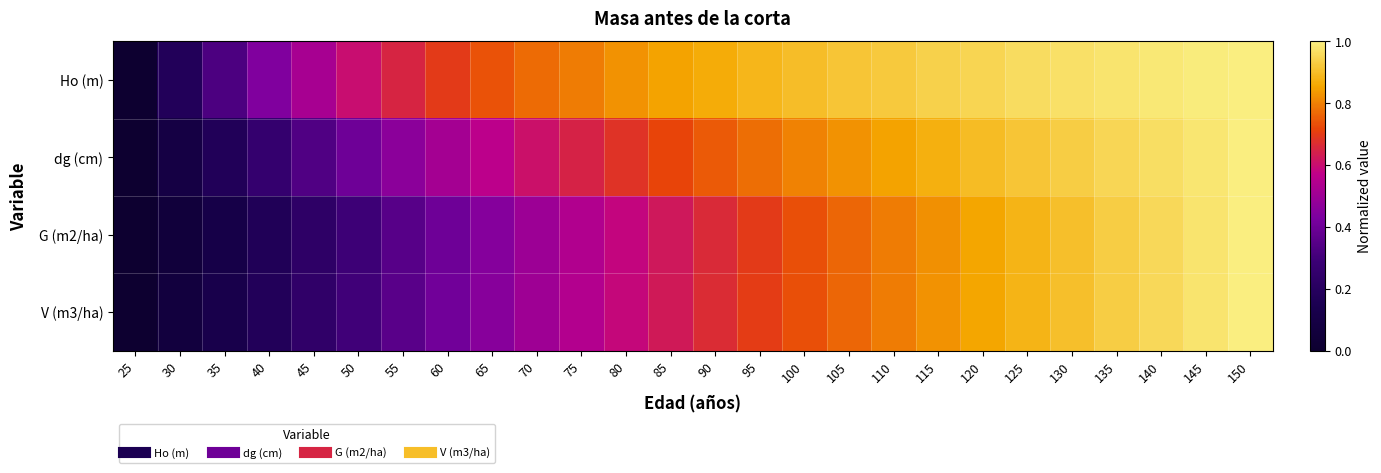

How many categories are shown in the chart?

26